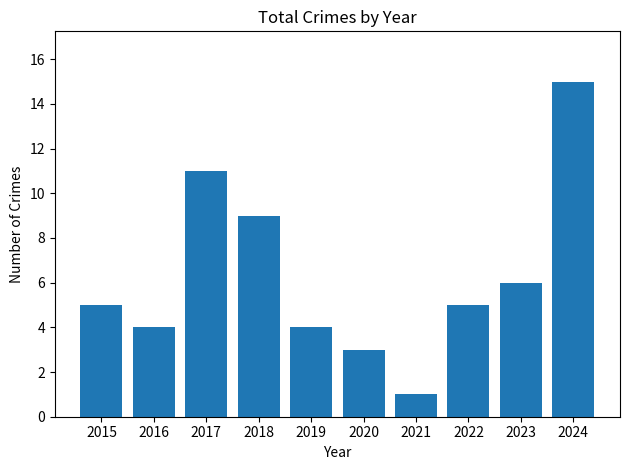

What is the average value?

6